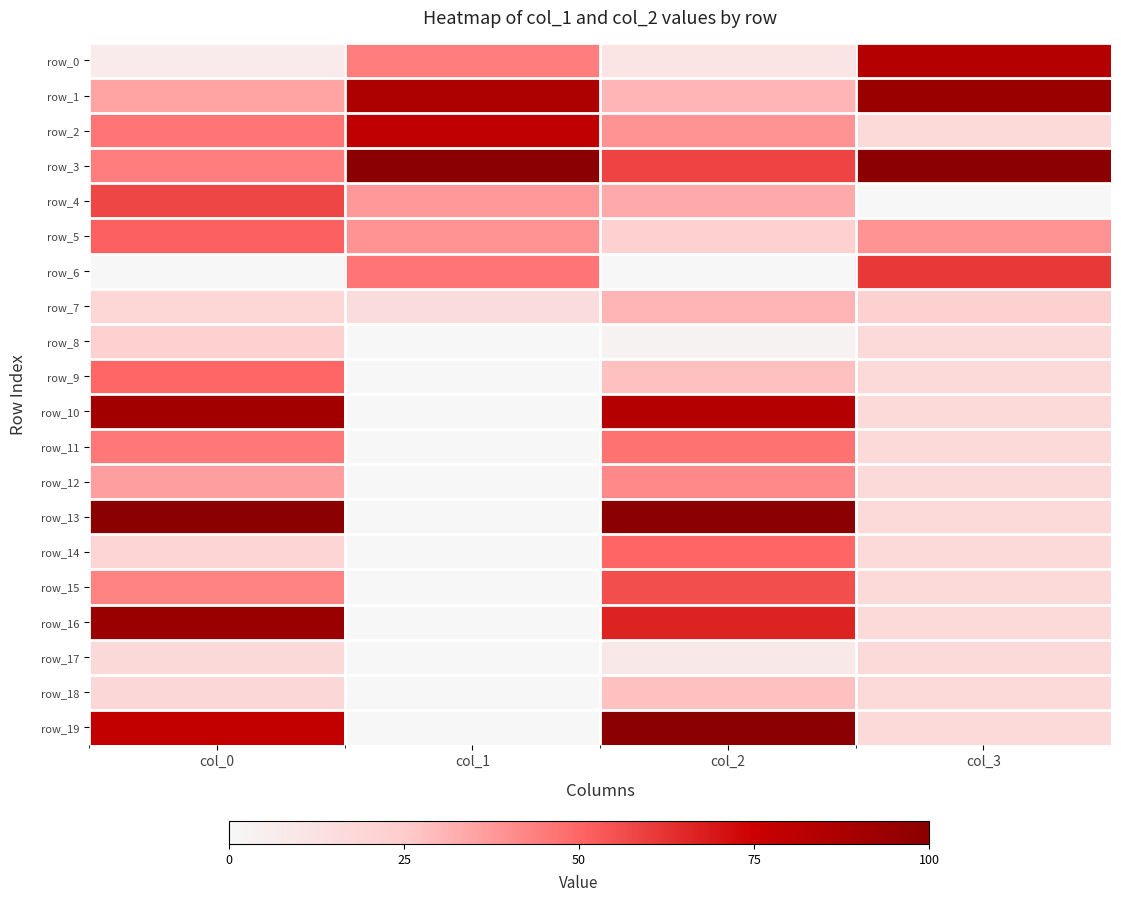

Which category has the lowest value across all series?

col_3